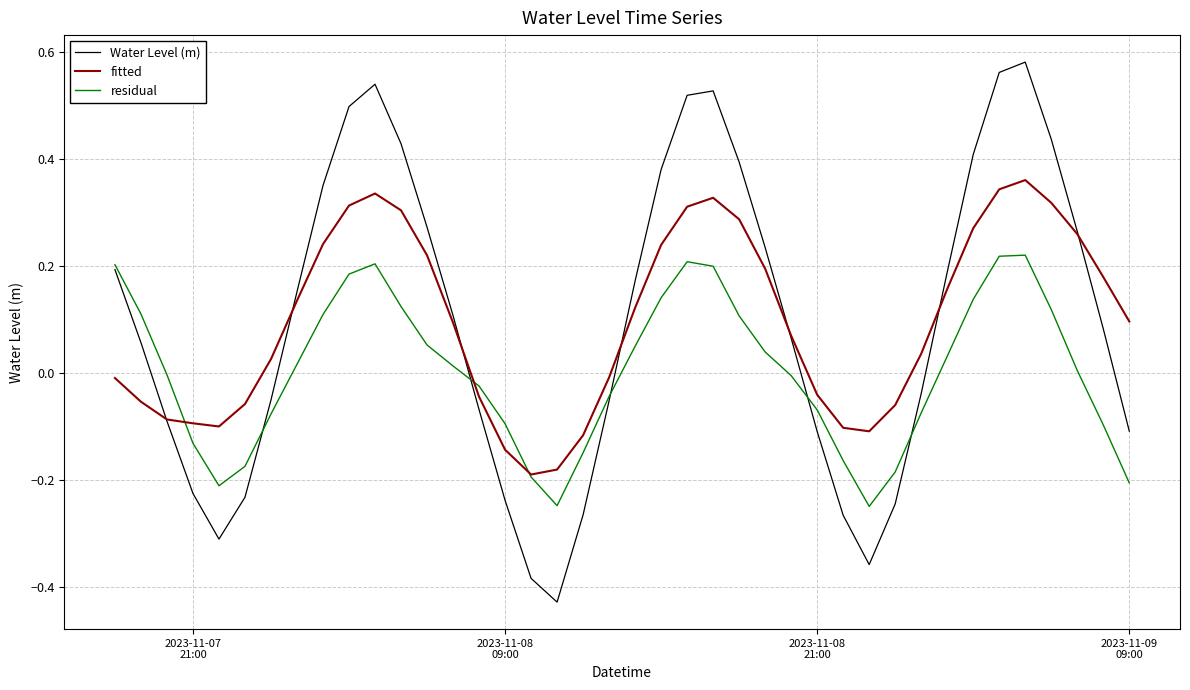

Which series has the largest range (max minus min)?

Water Level (m)